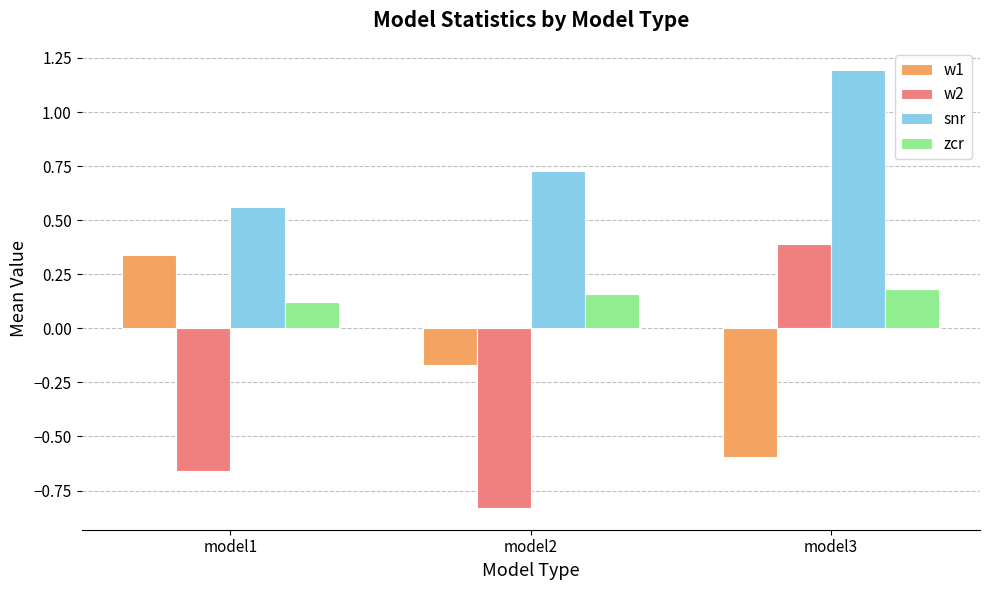

At which category does the chart reach its minimum across all series?

model2